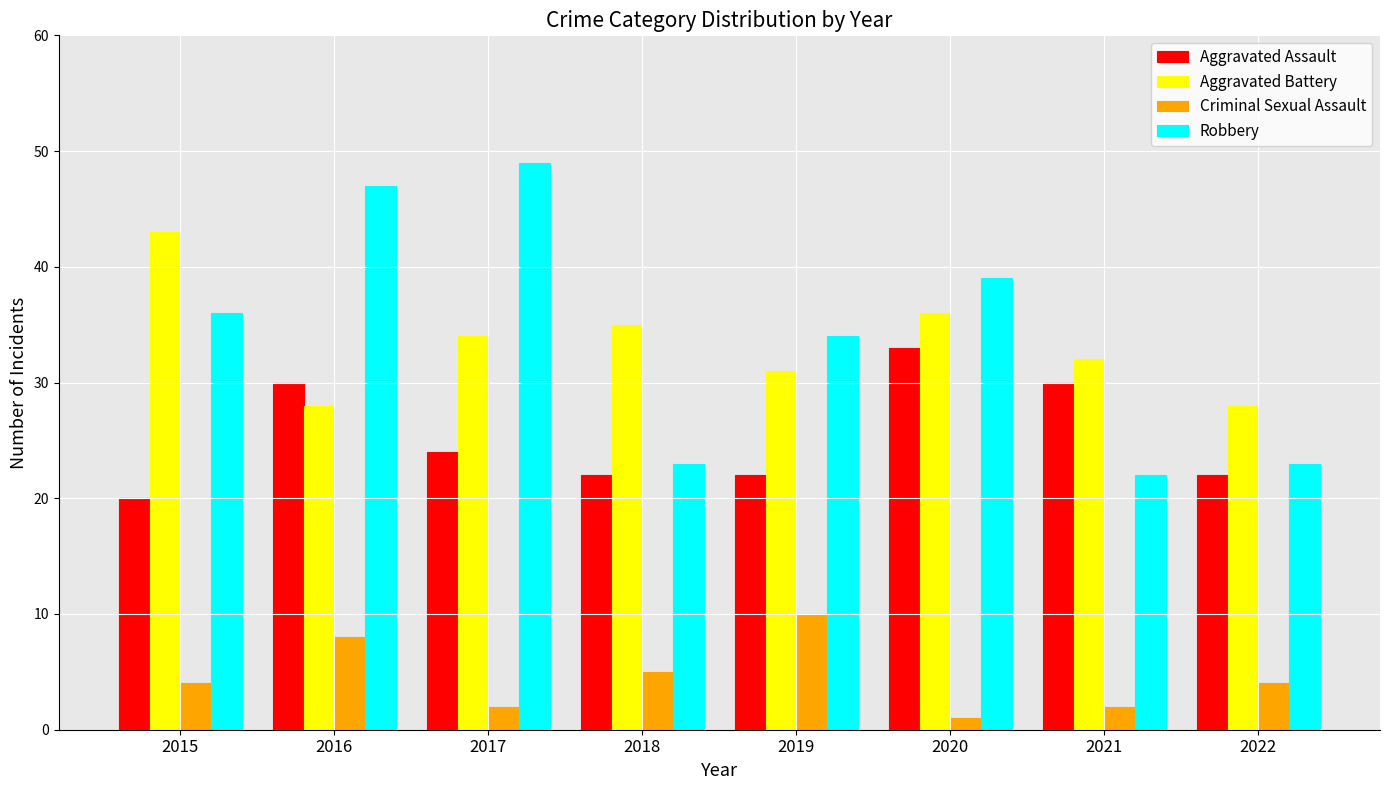

Between 2015 and 2017, which series saw the biggest shift?

Robbery